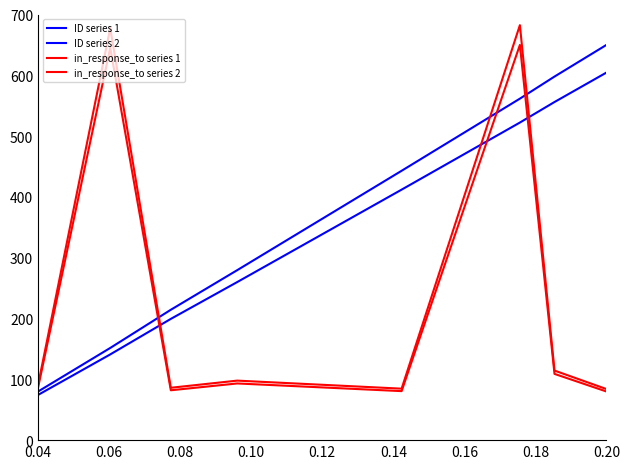

How many distinct data groups are displayed?

4